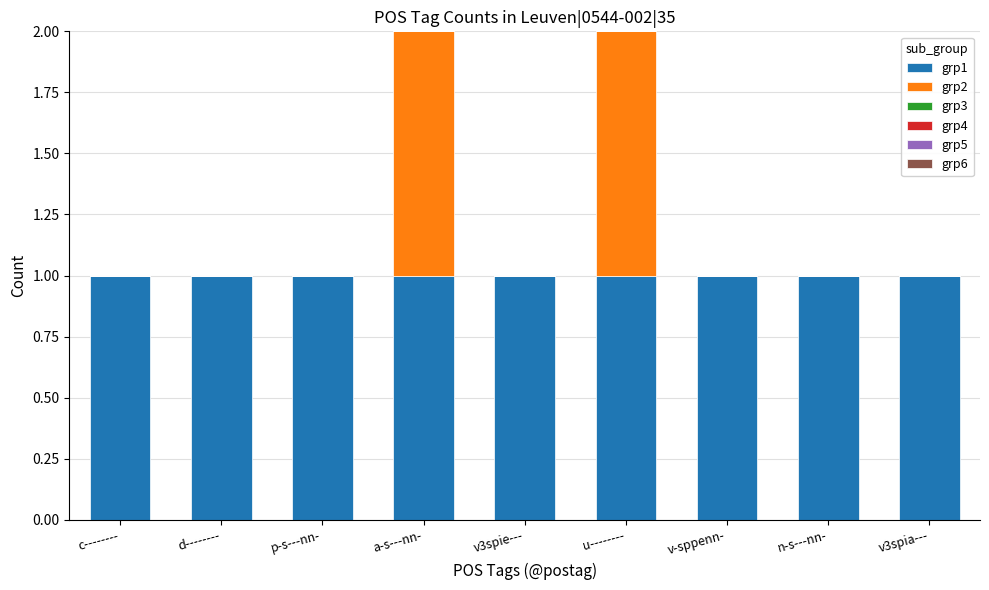

What is the sum of the grp1 values at d-------- and c--------?

2